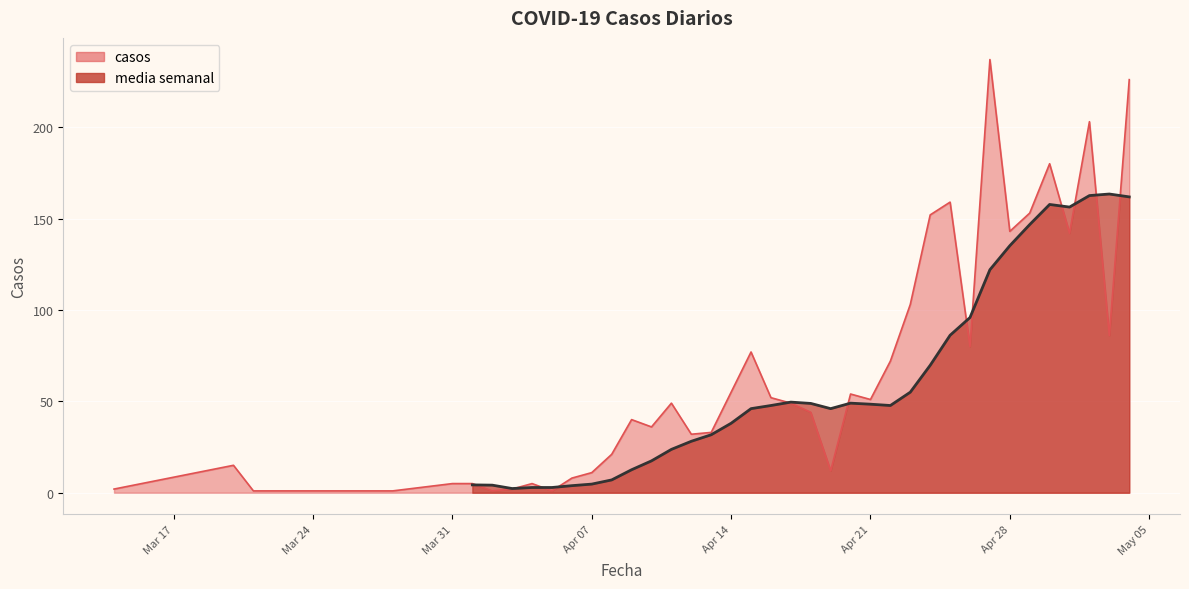

Does the chart display data point markers on the line(s)?

No